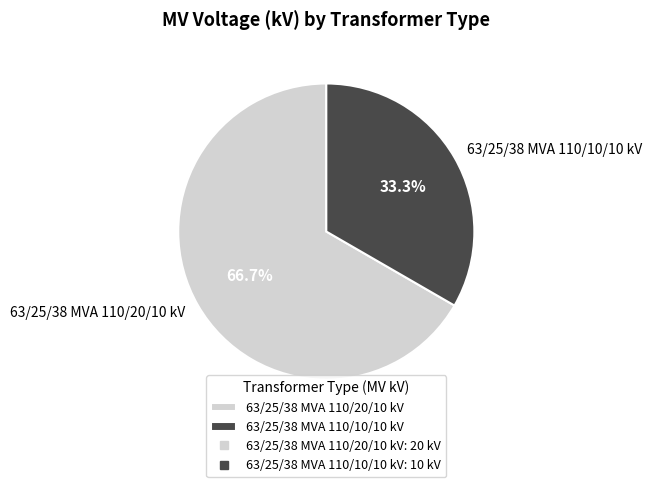

What portion of the pie excludes 63/25/38 MVA 110/10/10 kV?

66.7%